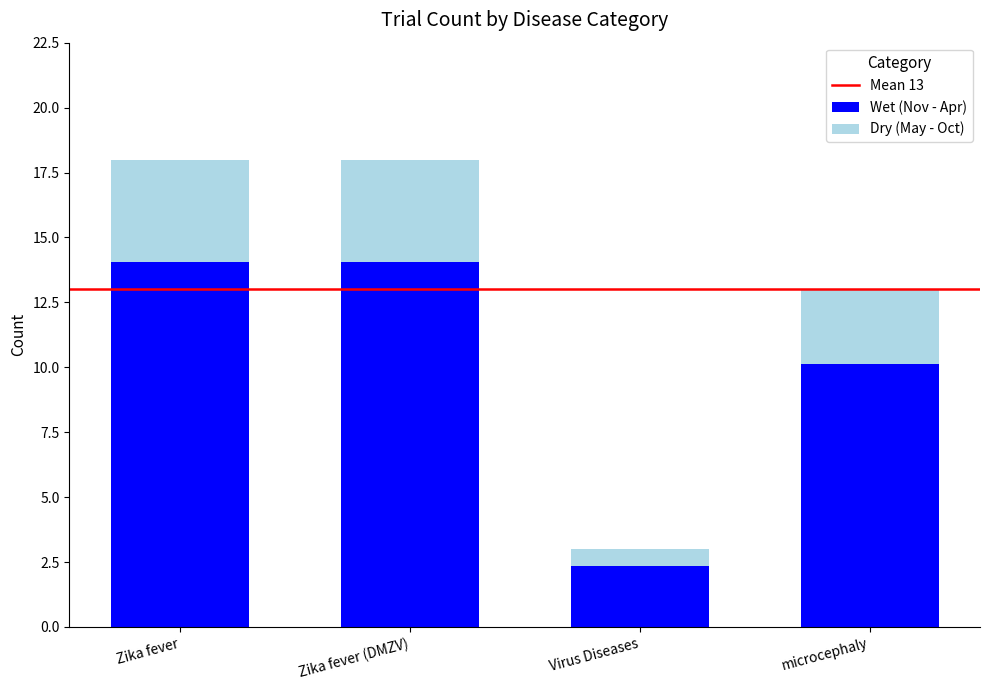

Is it true that Wet (Nov - Apr) equals 10.1 at microcephaly?

True